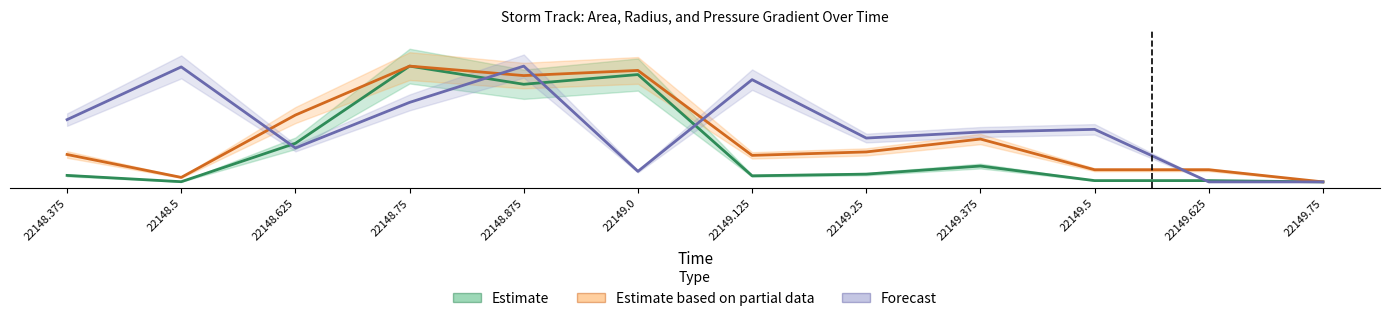

What is the label of the 10th point from the right?

22148.625